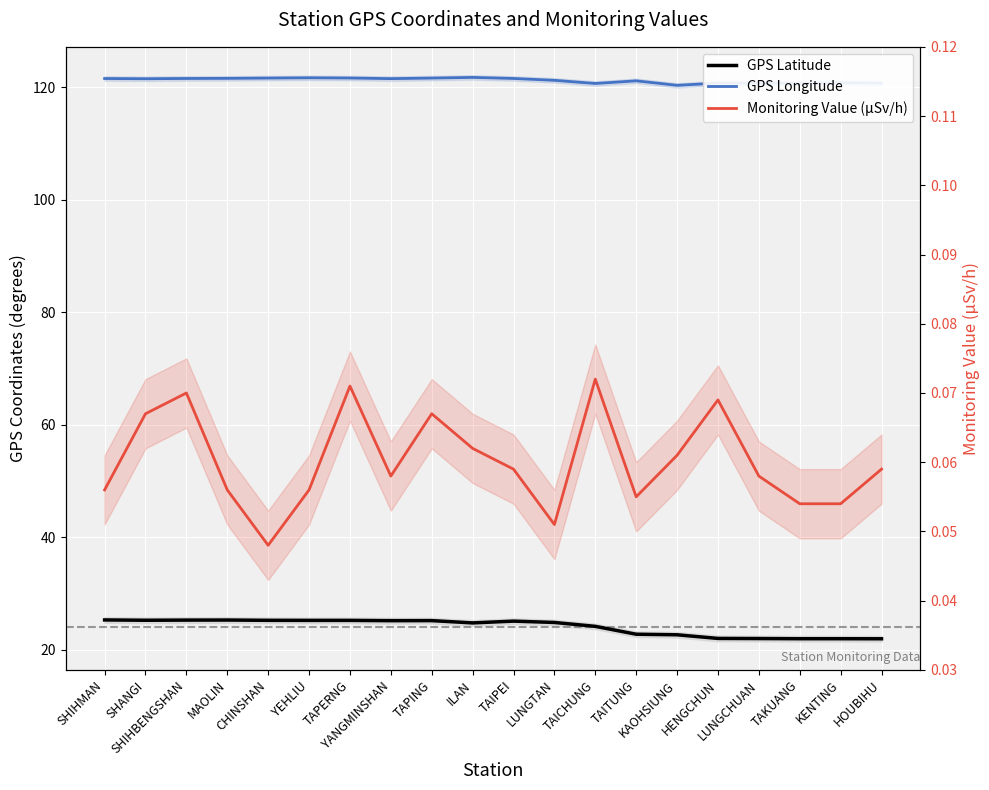

True or false: Monitoring Value (μSv/h) and GPS Latitude cross at least once.

False